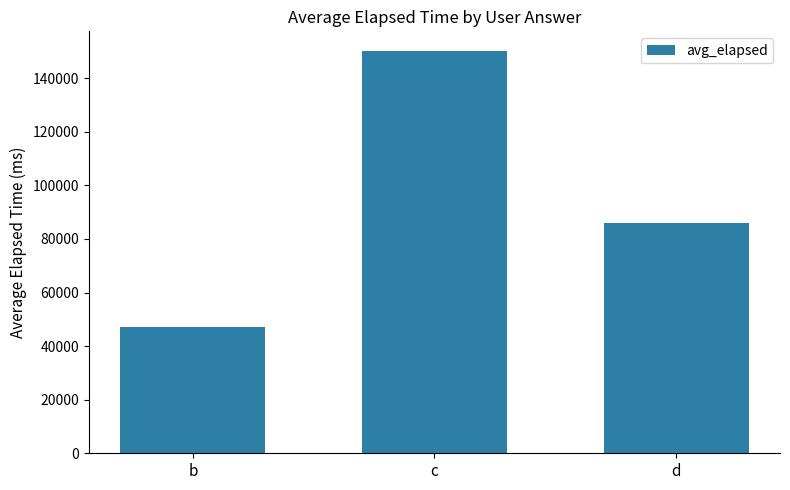

What is the approximate value at c?

150000